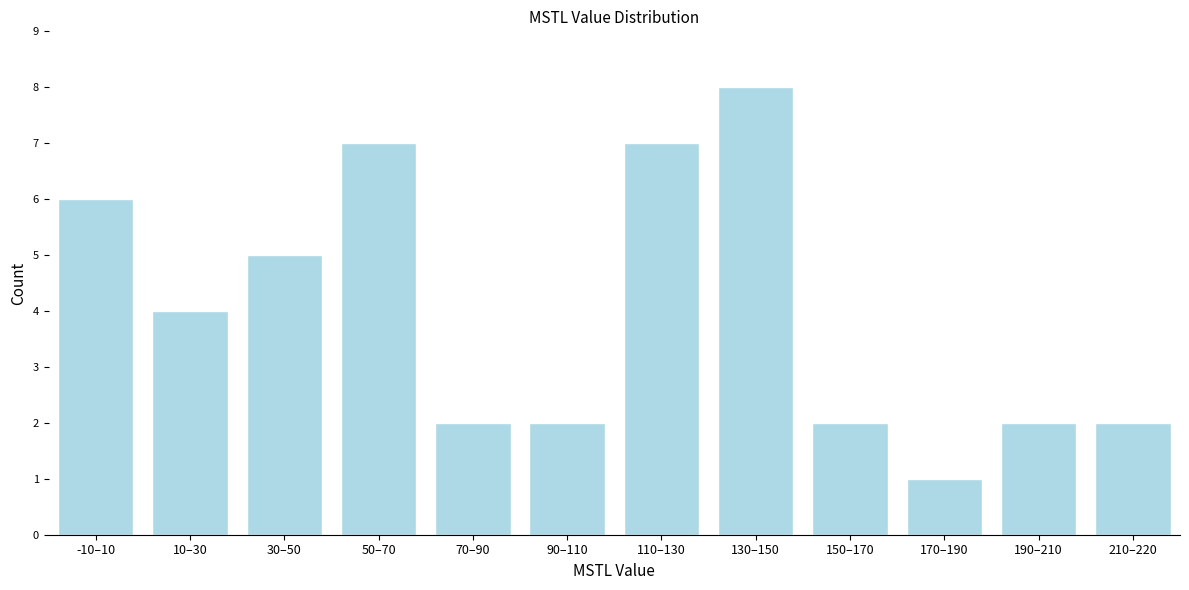

Reading left to right, what are all the values shown in this chart?

6	4	5	7	2	2	7	8	2	1	2	2